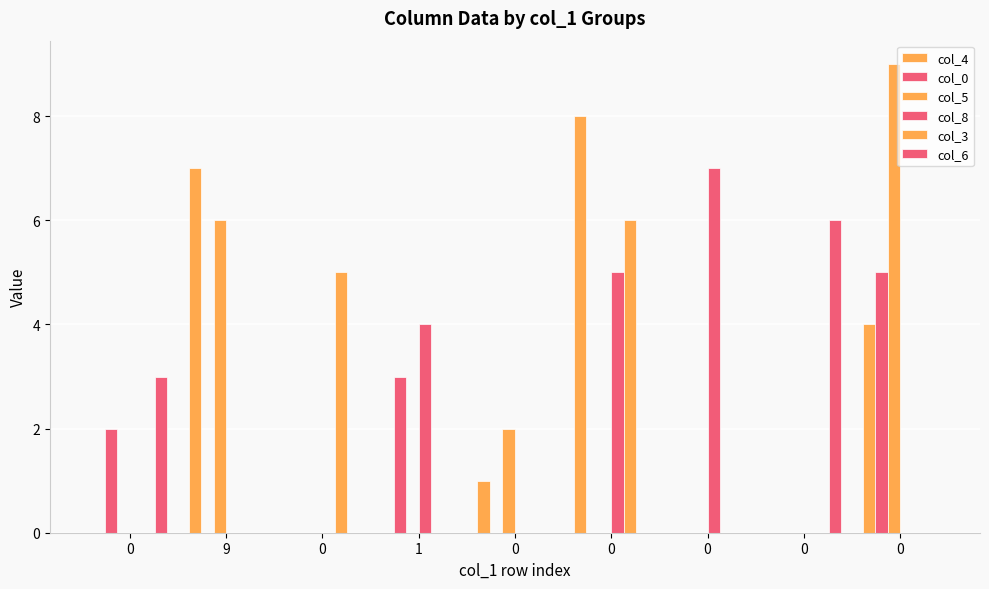

Which series changed the most between 1 and 0?

col_5